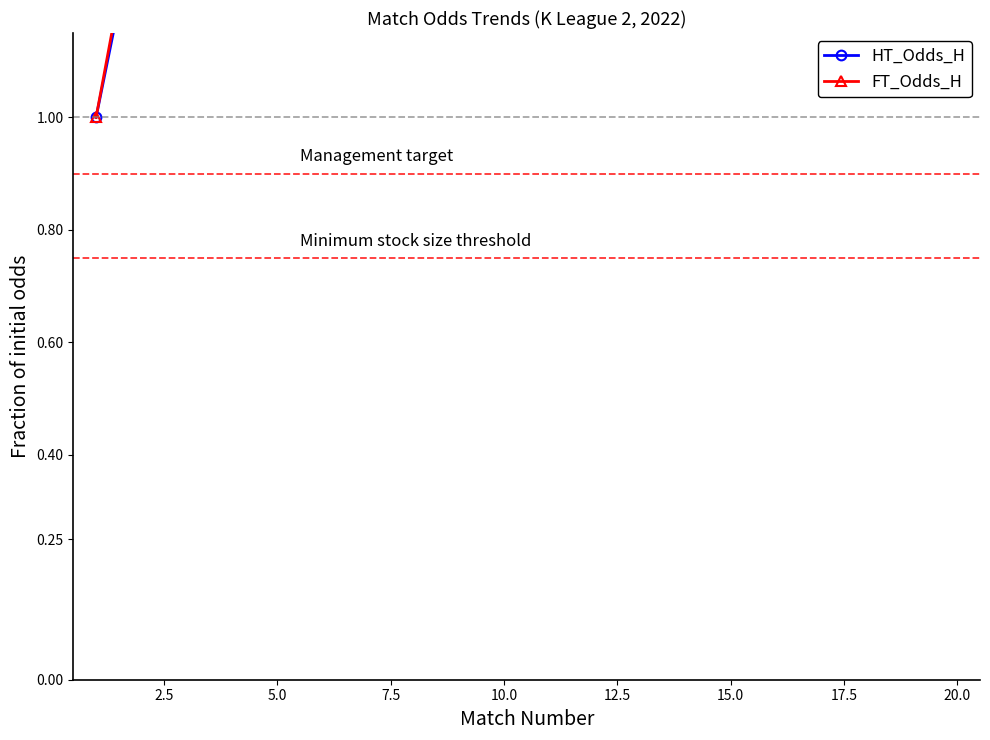

Is the value of HT_Odds_H at 19 greater than the value of FT_Odds_H at 17?

No